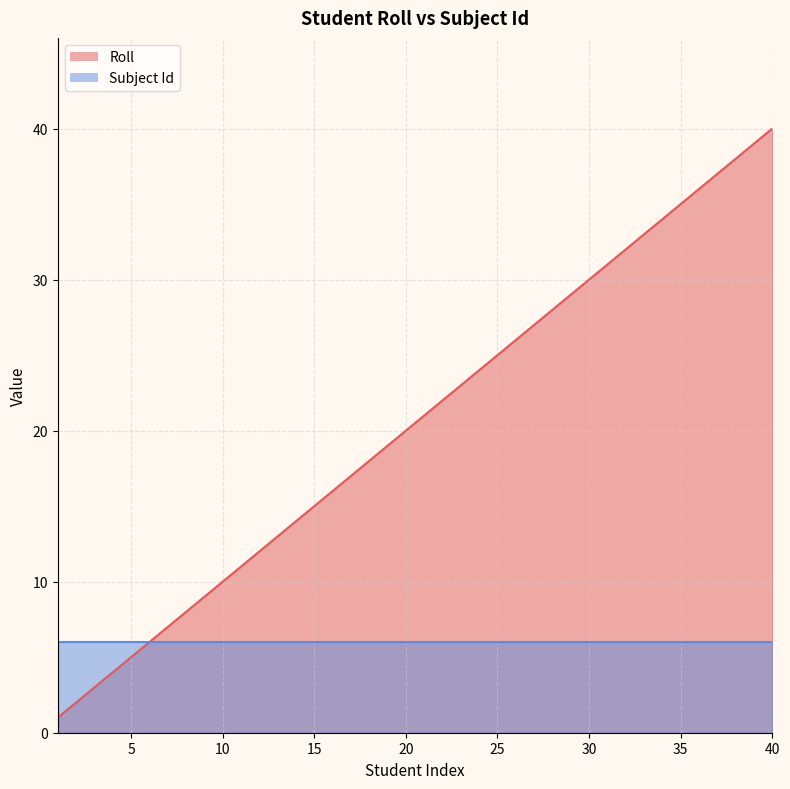

What is the difference between the maximum and minimum values?

39